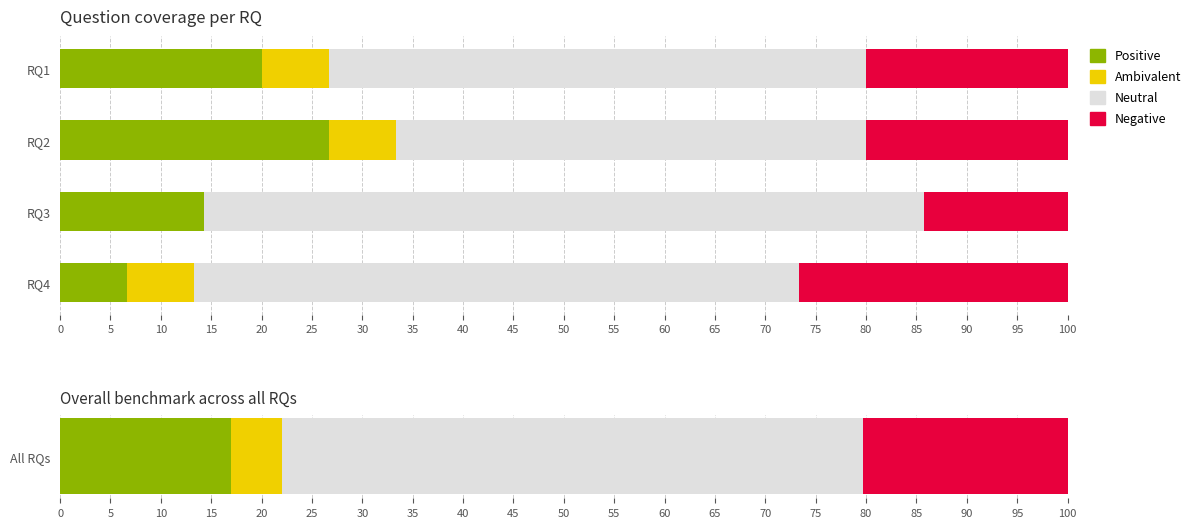

Does the chart contain stacked bars?

No